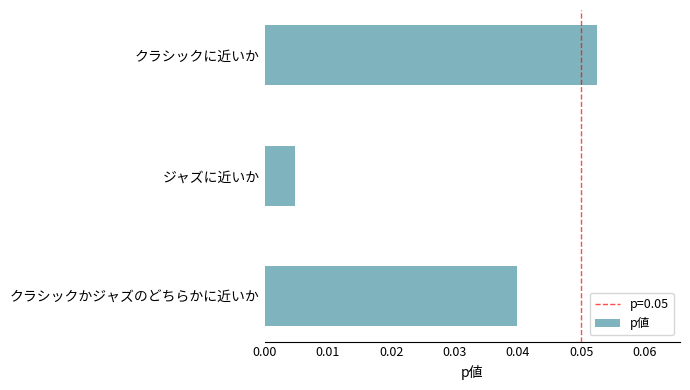

Does the chart contain stacked bars?

No